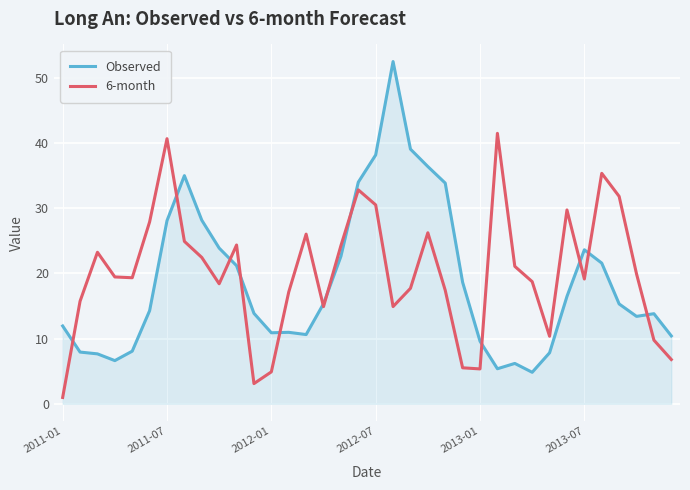

Rank the series by their average value, from highest to lowest.

6-month, Observed